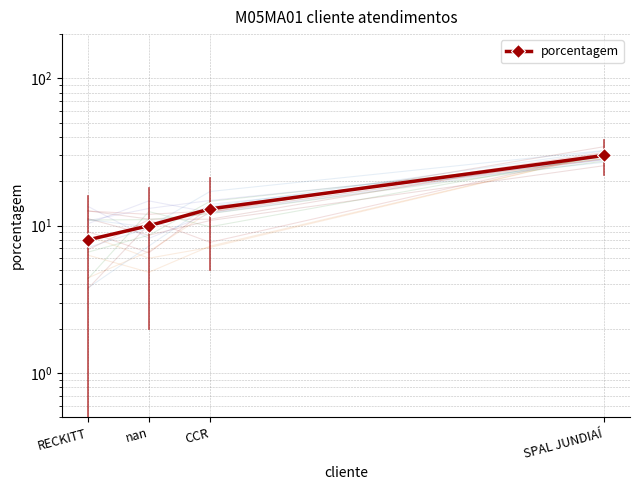

At which label does the data first exceed 13?

SPAL JUNDIAÍ